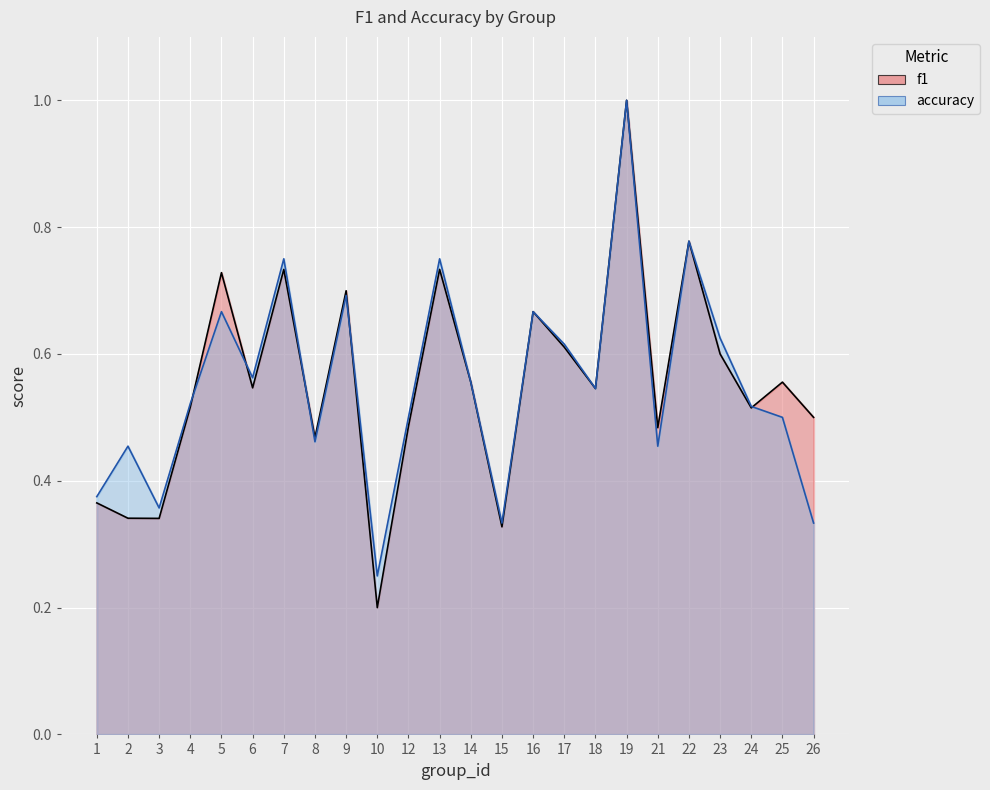

At how many categories does at least one series exceed 0?

24